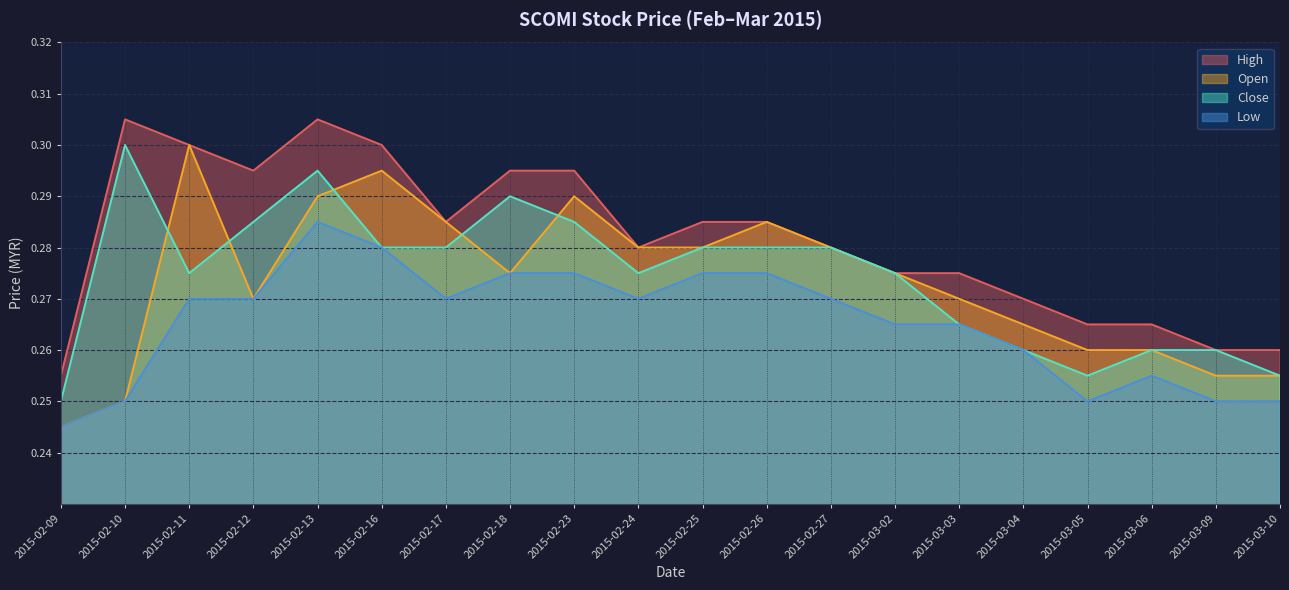

Which series has the largest total across all categories?

High